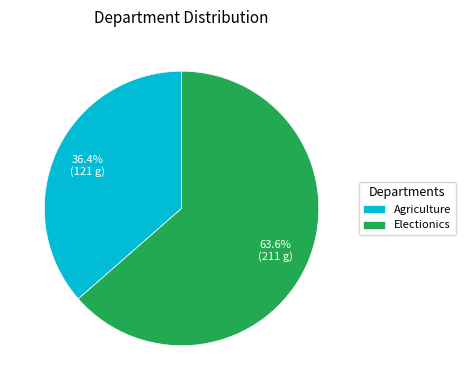

Is the sum of Electionics and Agriculture greater than half?

Yes